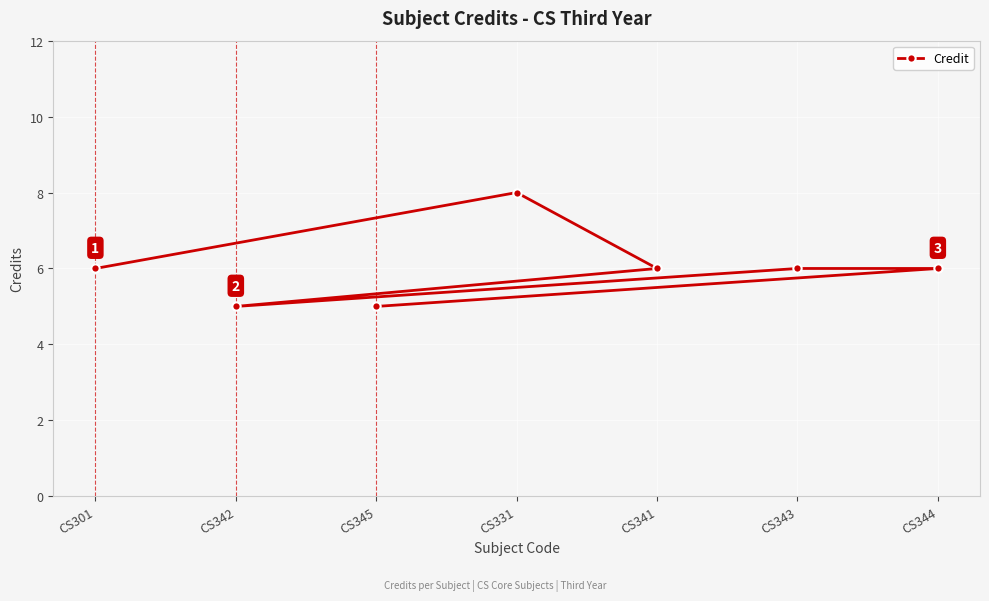

How many values are between 5 and 6?

6